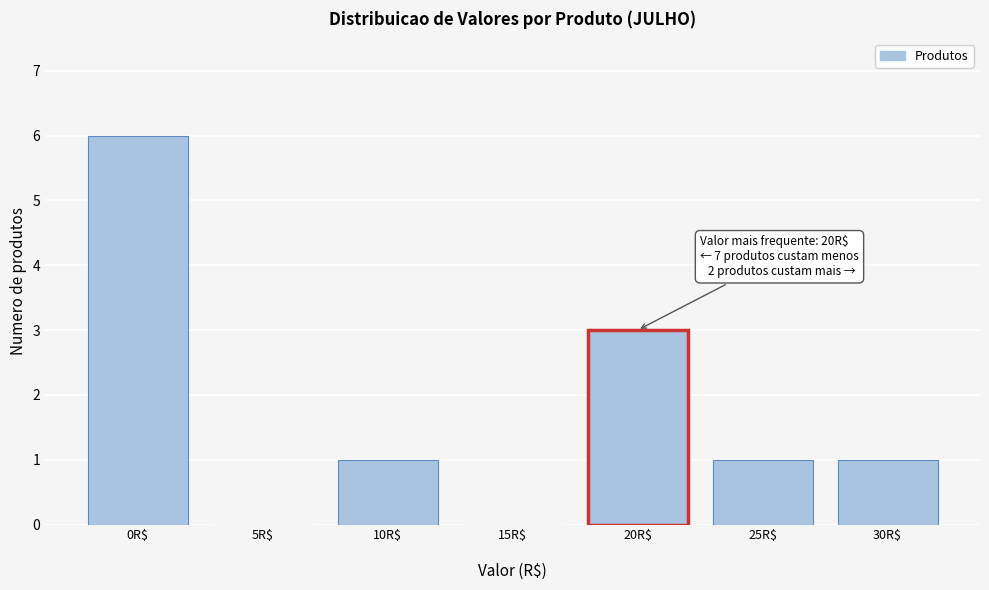

What is the maximum value shown in the chart?

6